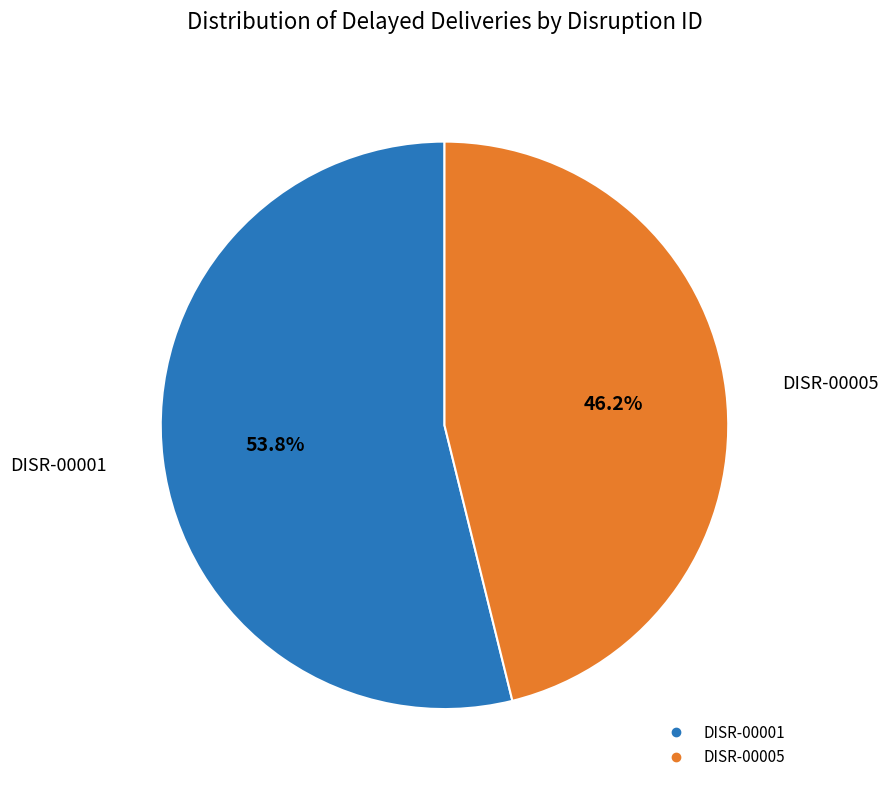

True or false: DISR-00001 accounts for 54% of the total.

True